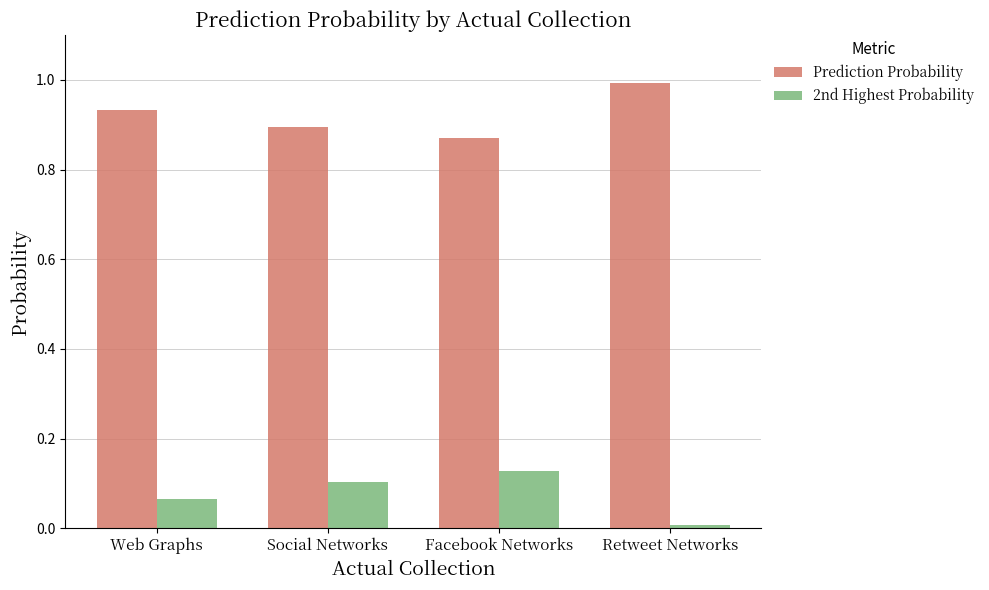

What is the maximum value for Prediction Probability?

1.0